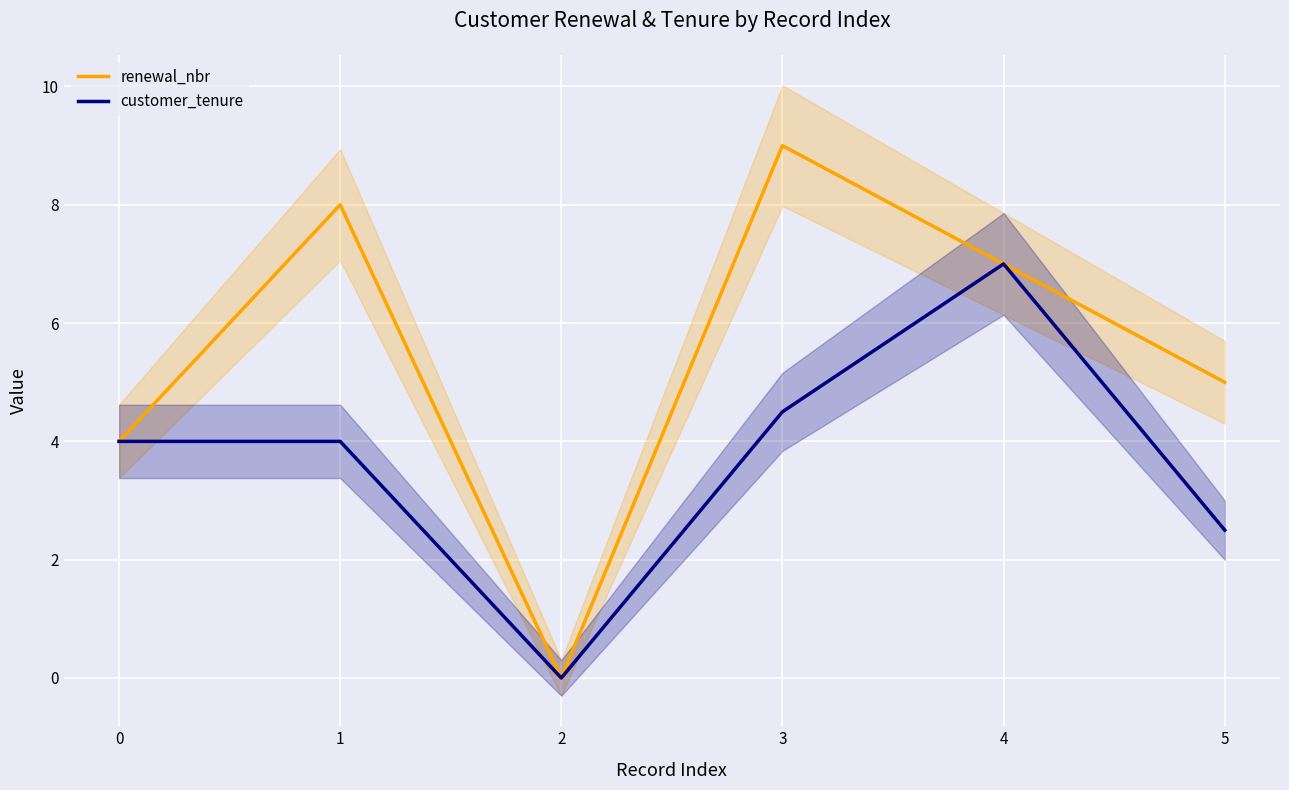

Where is the first local maximum for customer_tenure?

4